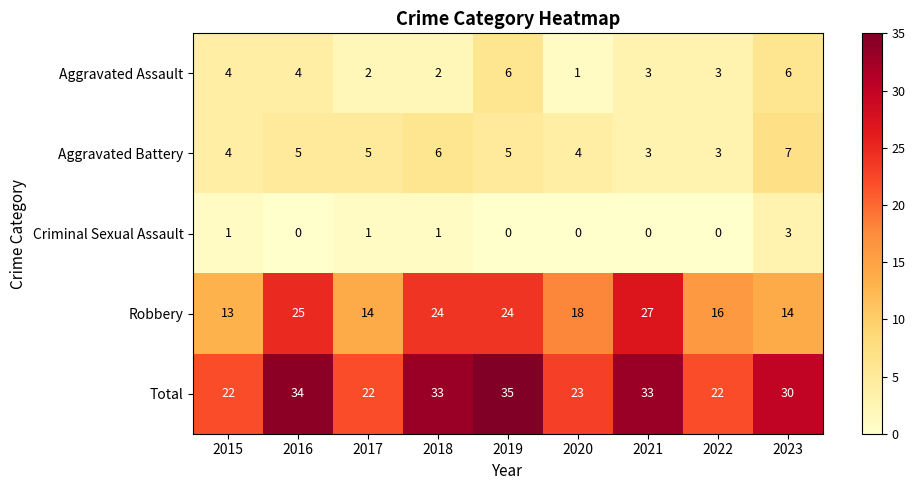

What is the sum of the Robbery values at 2016 and 2022?

41